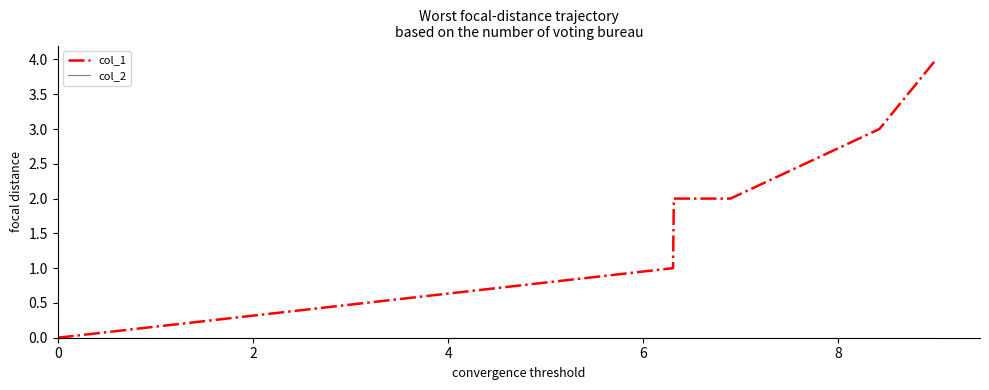

Which series has the largest range (max minus min)?

col_1